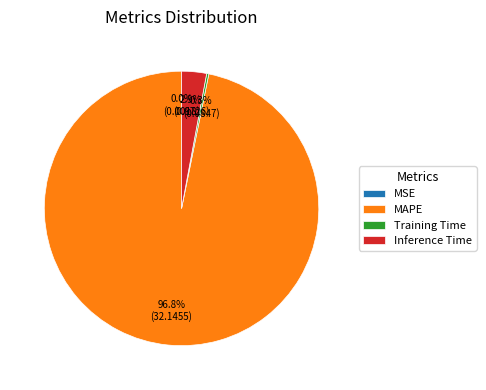

What is the largest slice in the pie chart?

MAPE